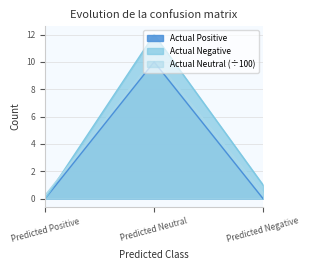

Reading right to left, list all the values displayed in this chart.

Actual Positive: Predicted Negative=0.0	Predicted Neutral=10.0	Predicted Positive=0.0
Actual Neutral: Predicted Negative=0.4	Predicted Neutral=10.3	Predicted Positive=0.2
Actual Negative: Predicted Negative=1.0	Predicted Neutral=12.0	Predicted Positive=0.0